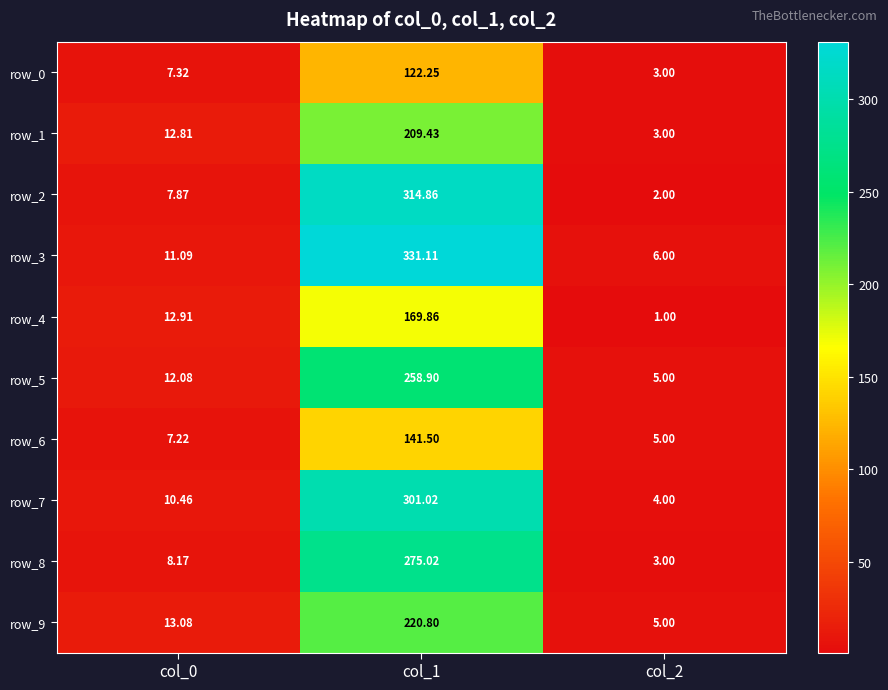

At which category is the sum across all series the highest?

col_1